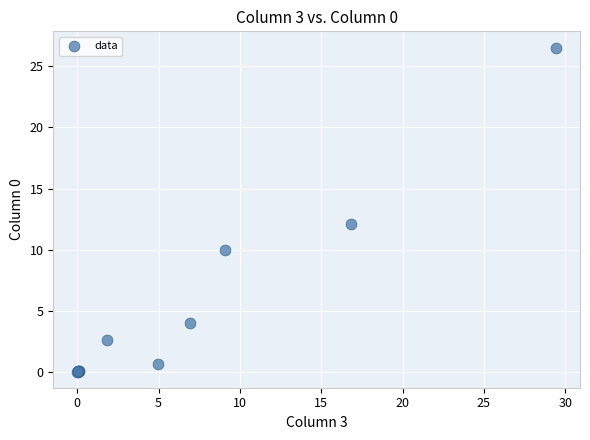

What Y value in the scatter plot is closest to 13?

12.1